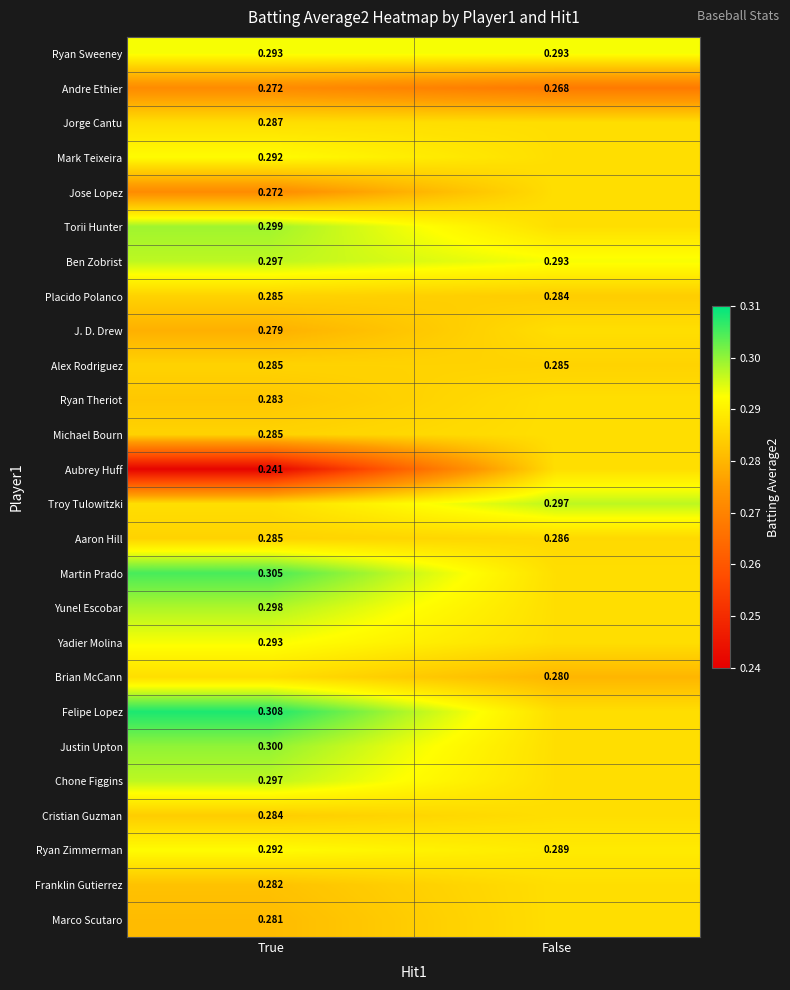

List the labels in order of Placido Polanco value, smallest first.

False, True